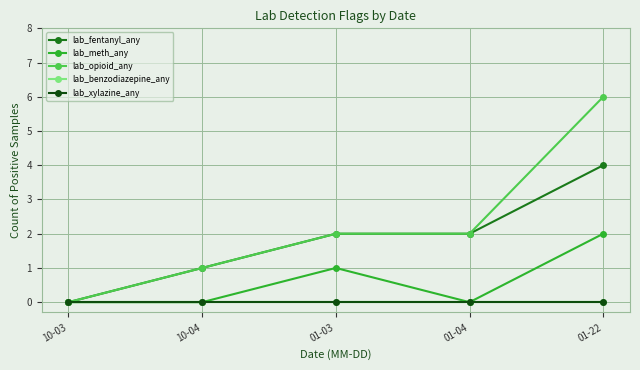

What is the label of the 4th point from the left?

01-04